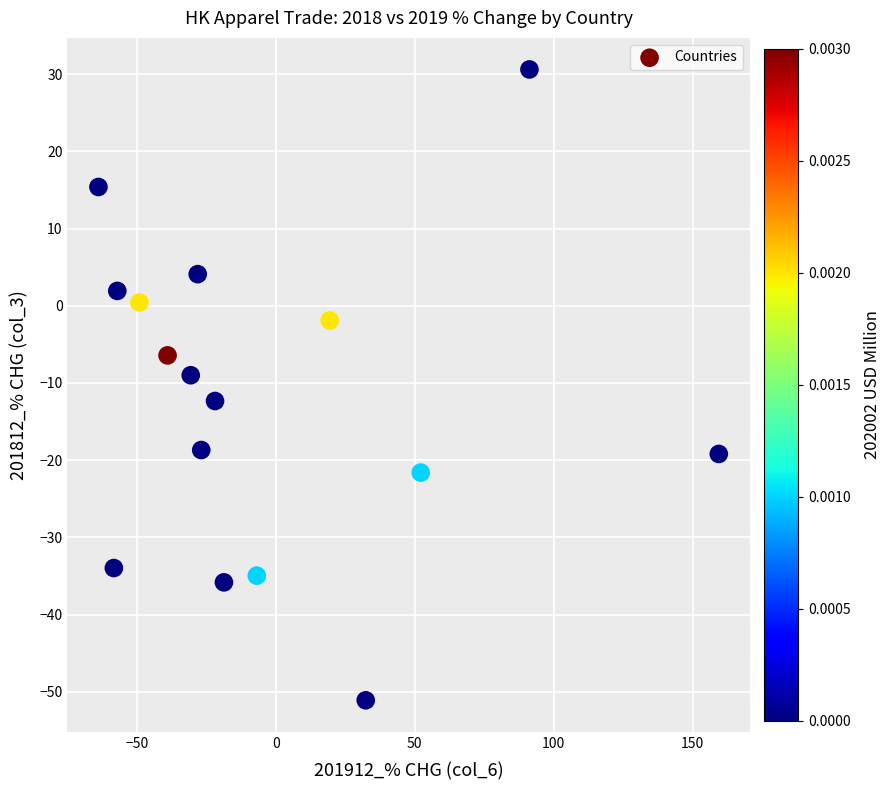

What is the range of X values (max minus min)?

223.2